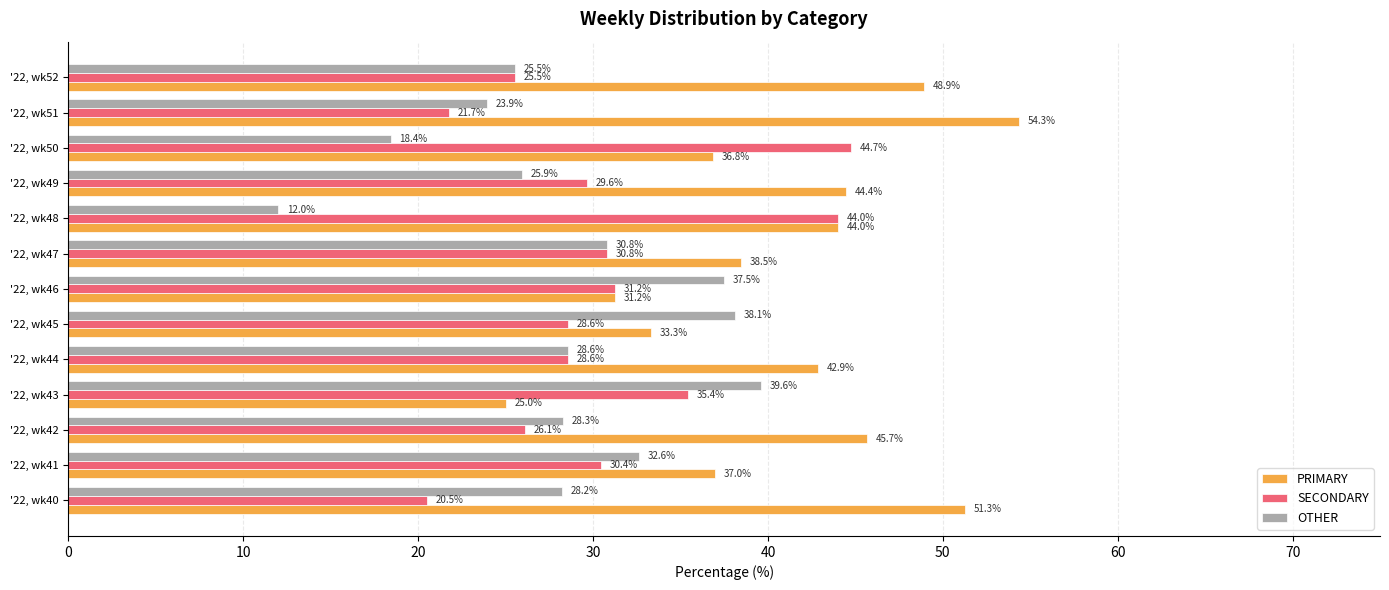

Which series has the widest spread of values?

PRIMARY